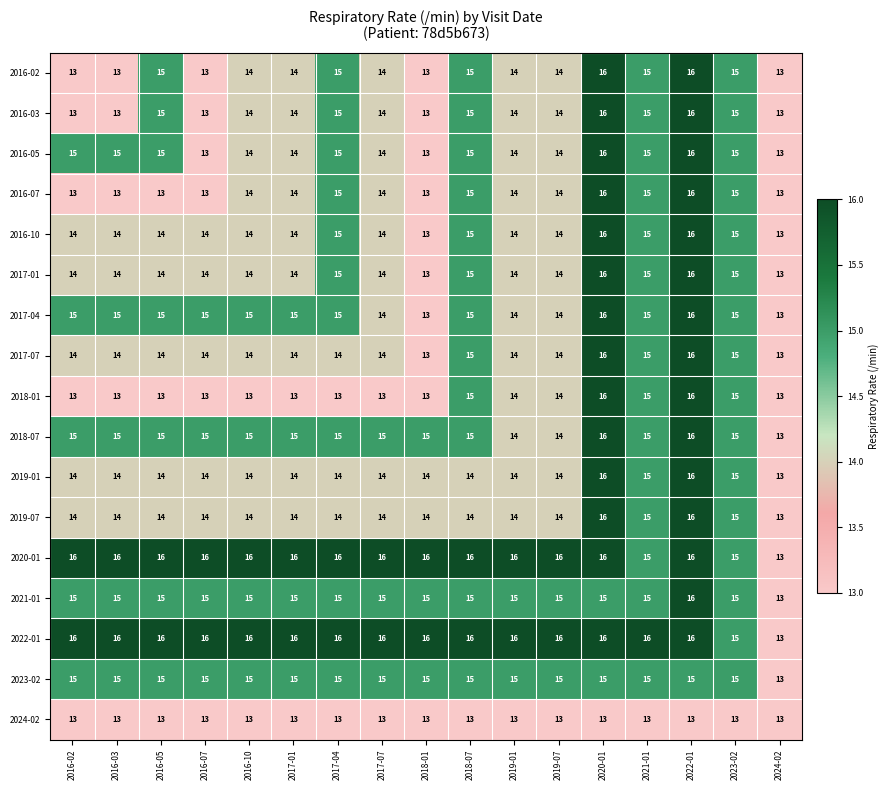

What is the maximum value shown in the chart?

16